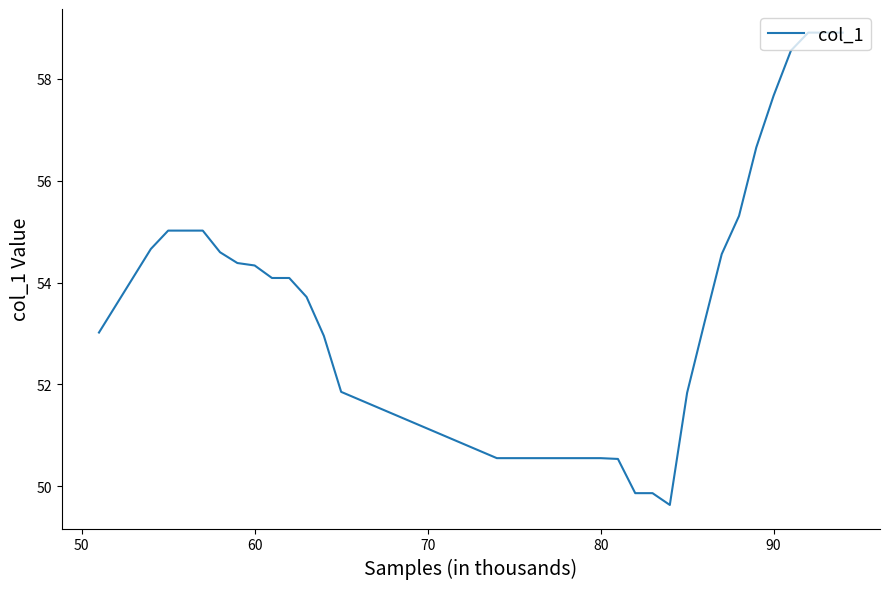

What is the minimum value shown in the chart?

49.6